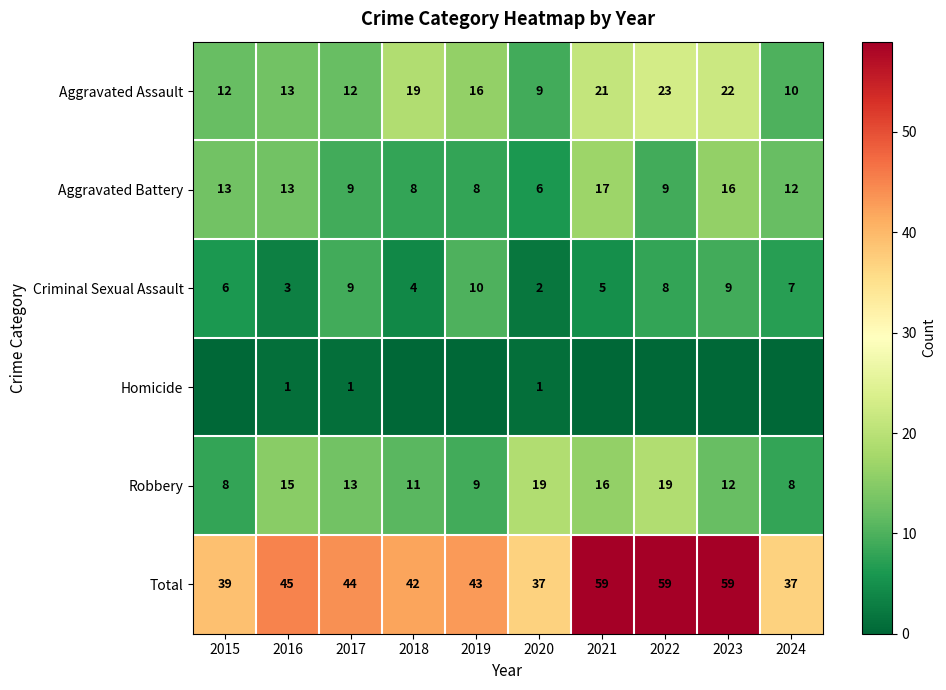

At which category is the sum across all series the highest?

2021